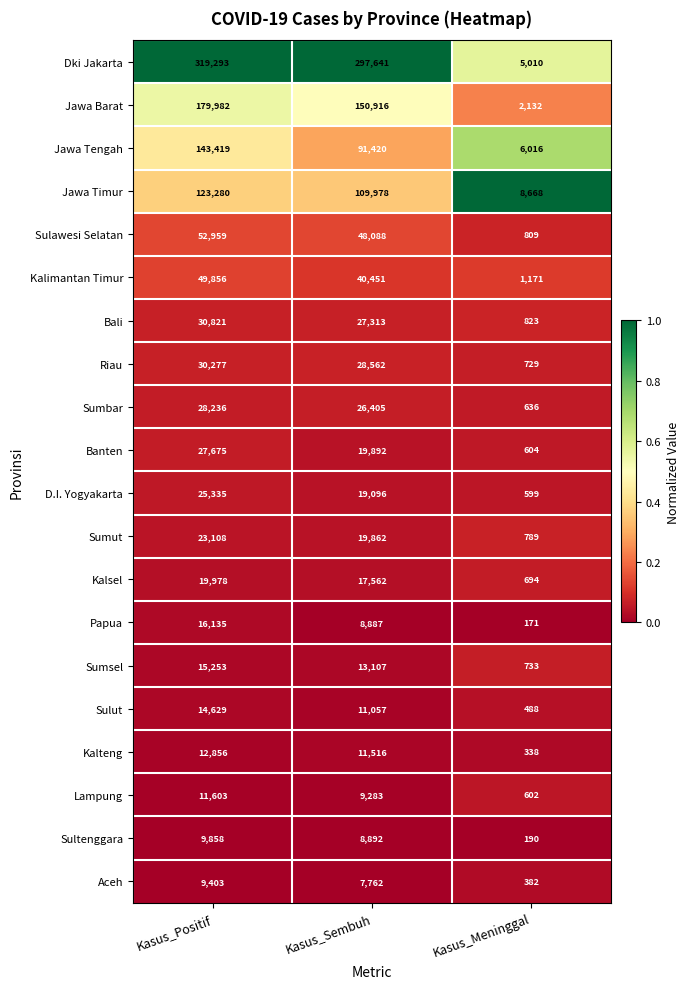

Which series has the widest spread of values?

Dki Jakarta